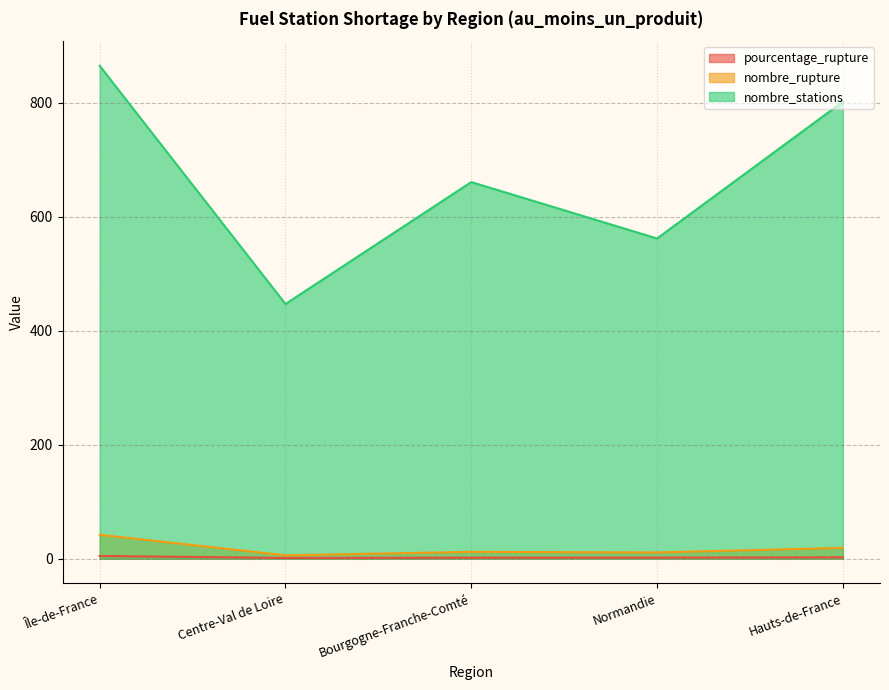

What is the total value across all series at Hauts-de-France?

823.4